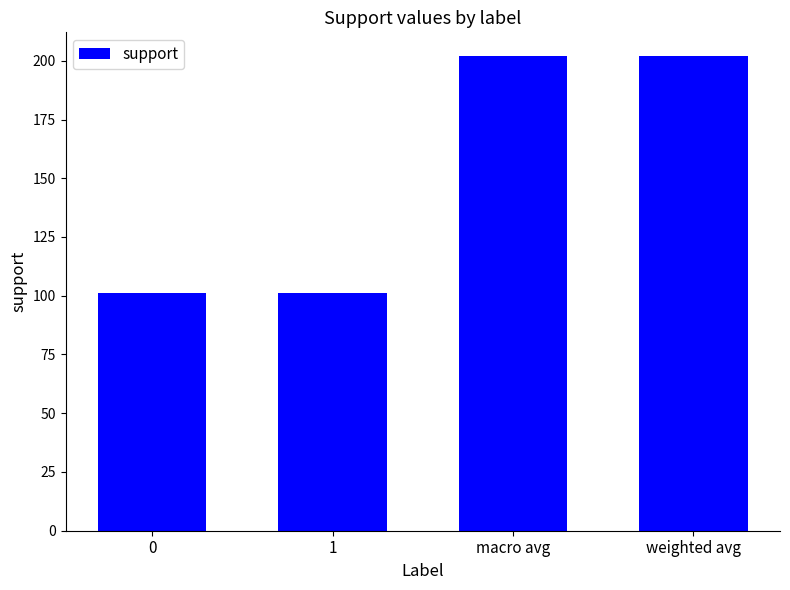

The value at 1 is 101. True or false?

True